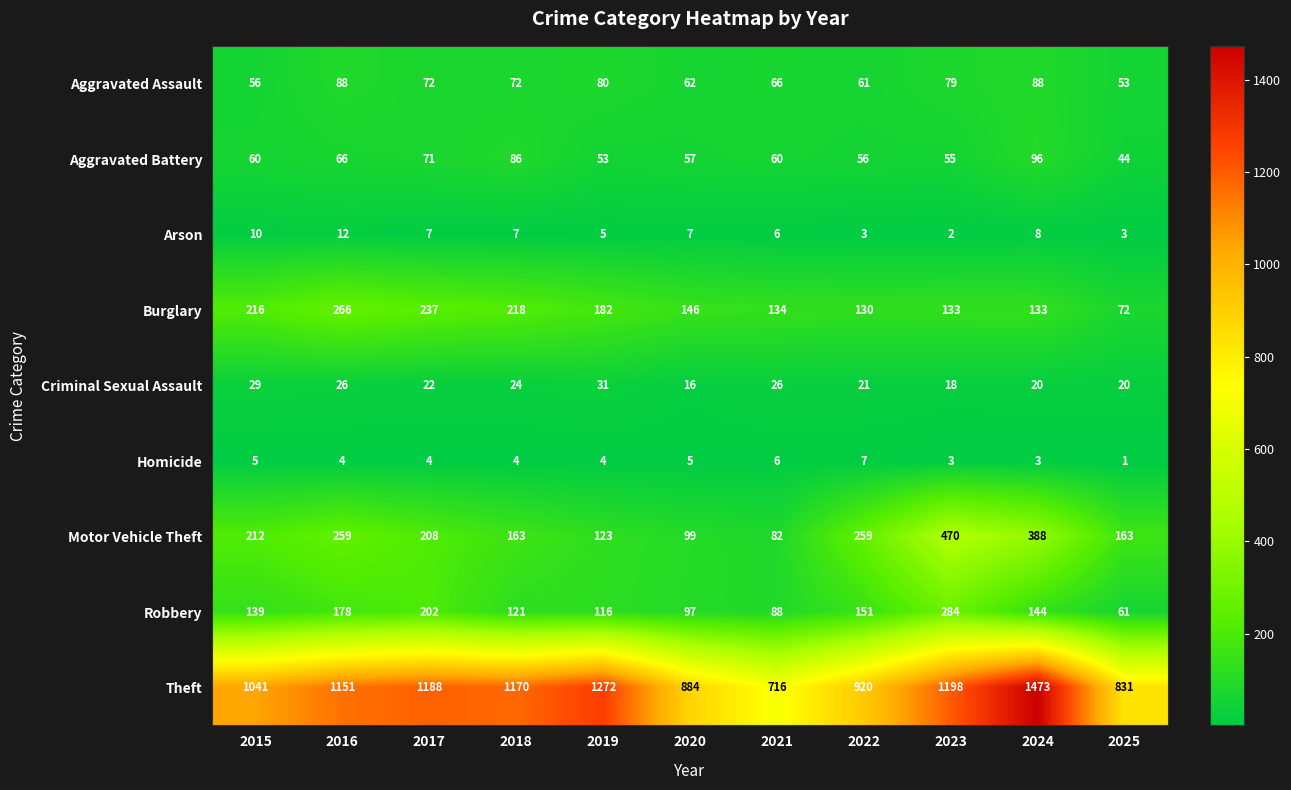

What is the total value across all series at 2024?

2353